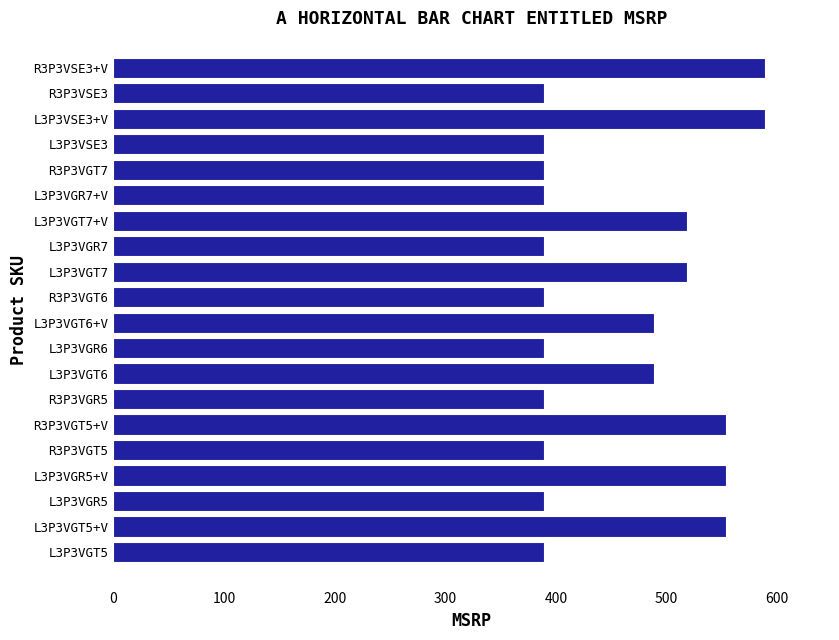

What is the maximum value shown in the chart?

589